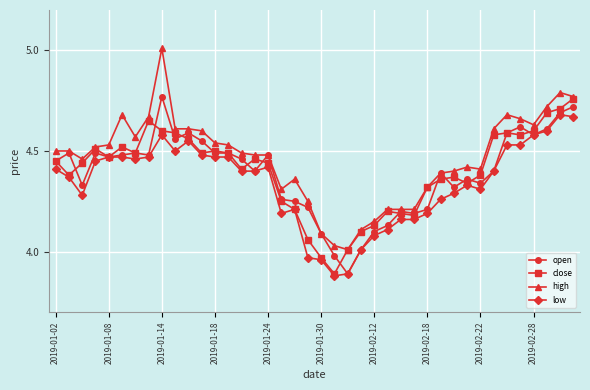

What are all the series names shown in the legend?

open, close, high, low